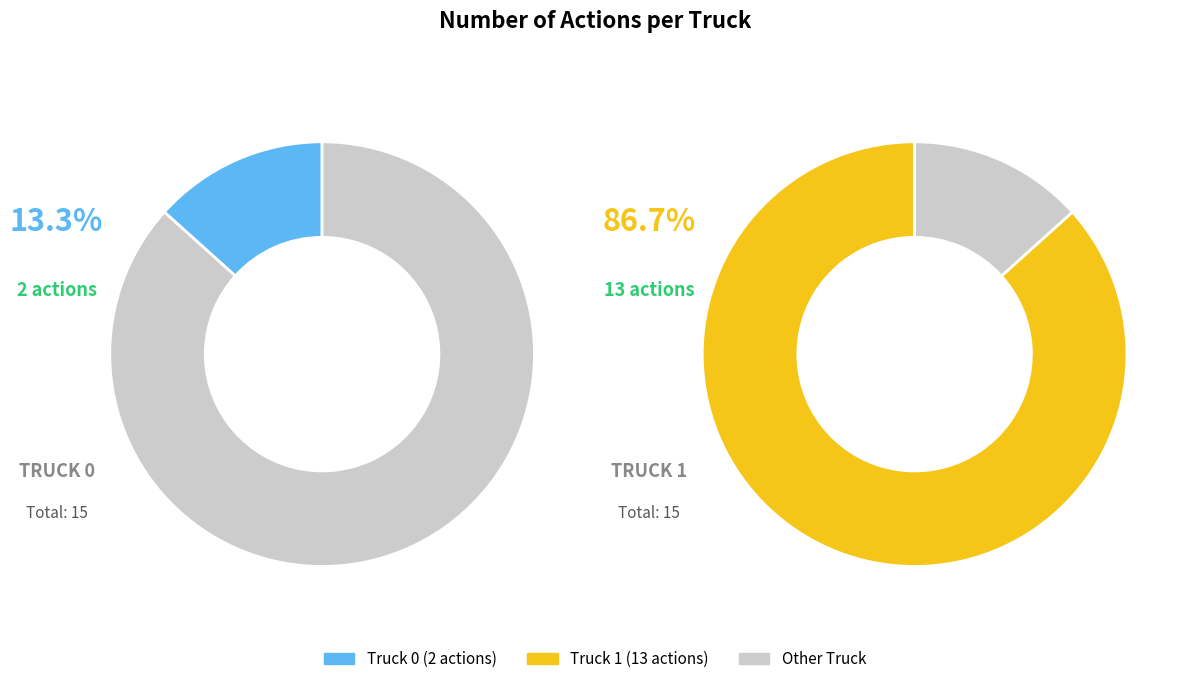

Rank the categories by value from lowest to highest.

Truck 0, Truck 1